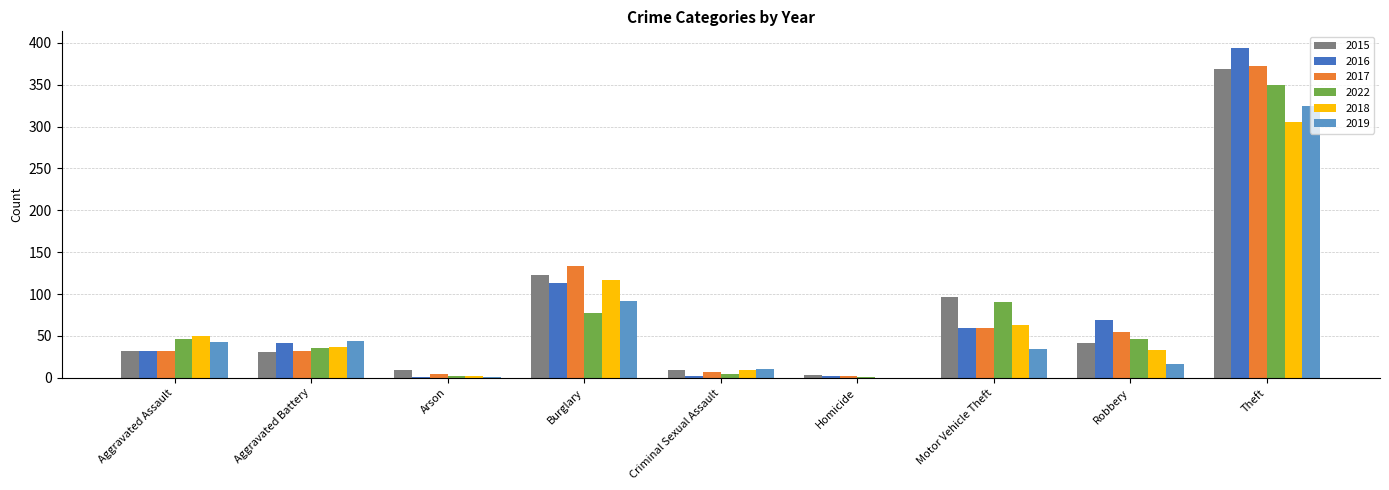

What value does the 2019 series have at Burglary?

92